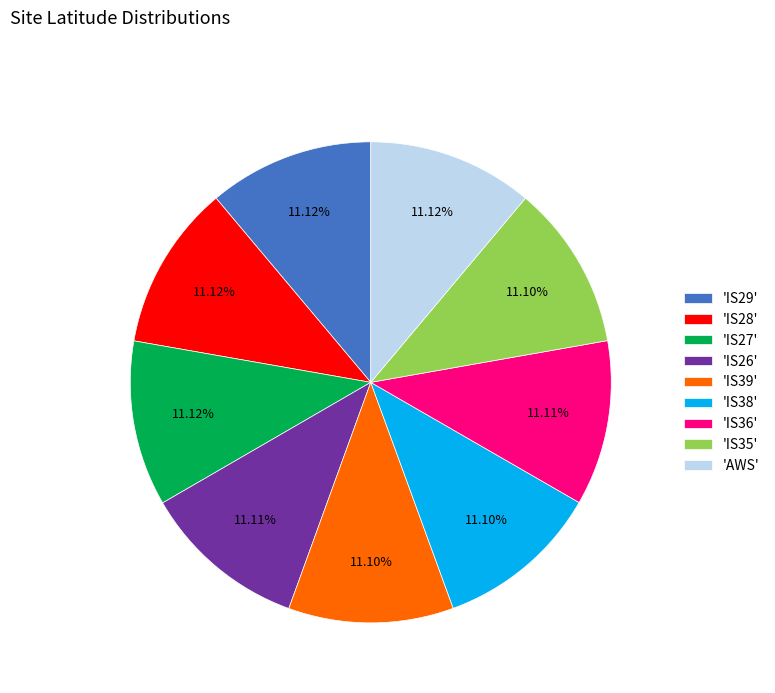

Does 'IS39' represent more than half of the total?

No